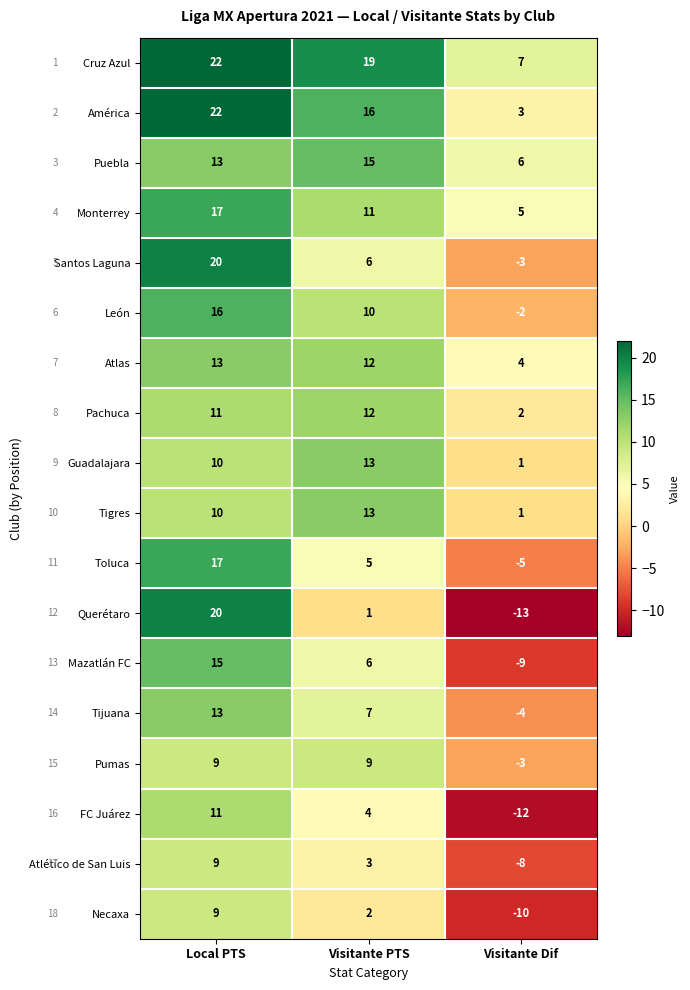

Read the América value at Local PTS.

22